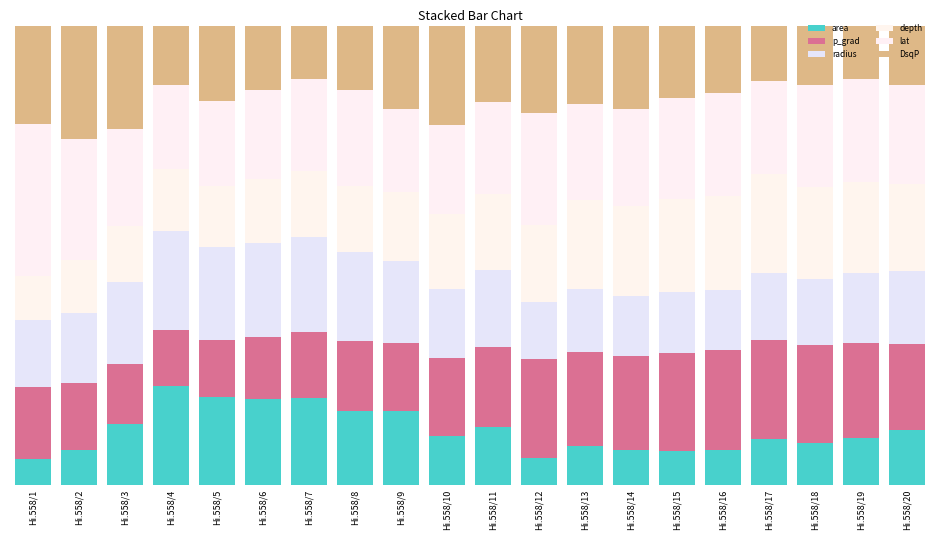

Which series has the largest total across all categories?

lat